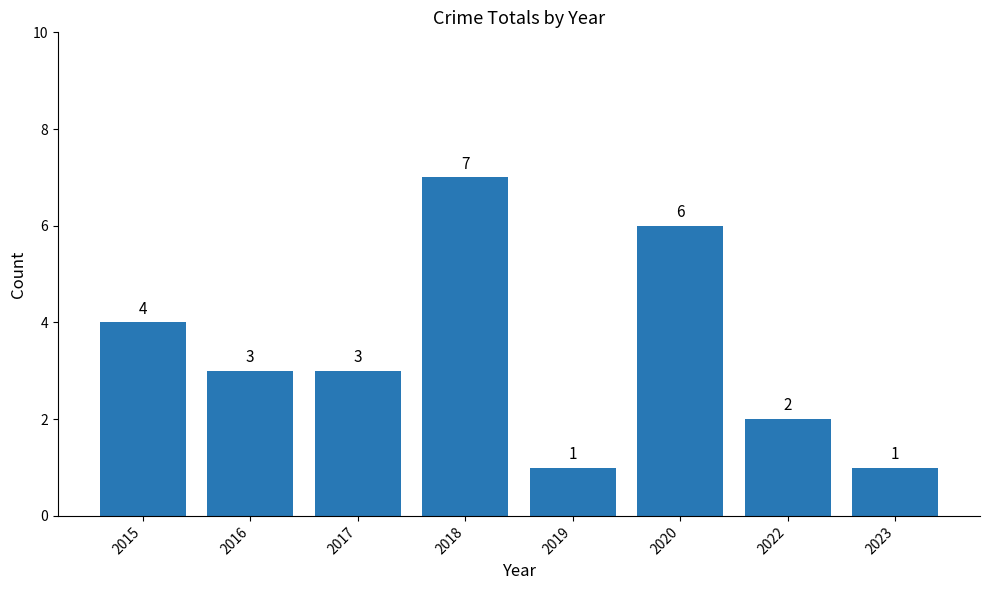

Where is the data nearest to the value 4?

2015